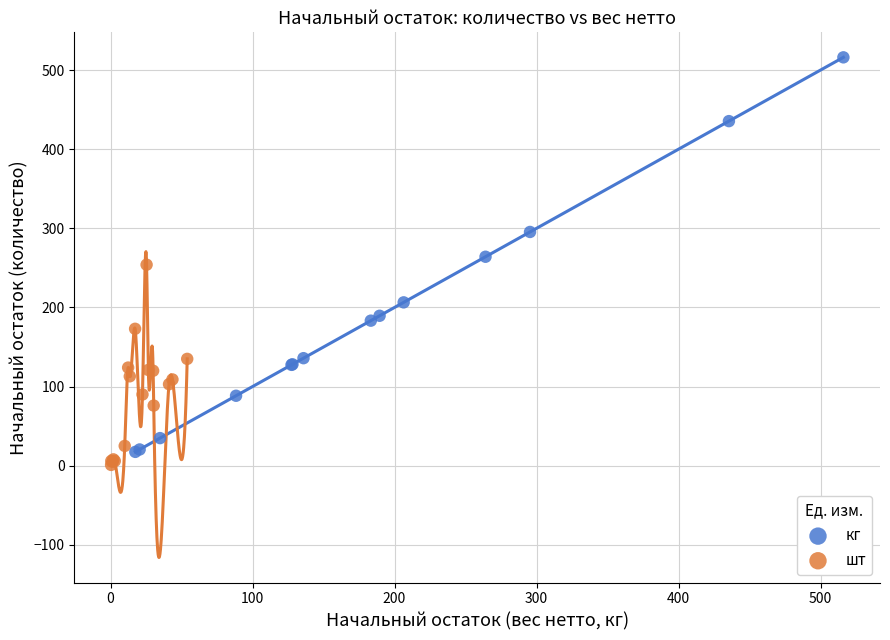

Which series has the widest spread of Y values?

кг